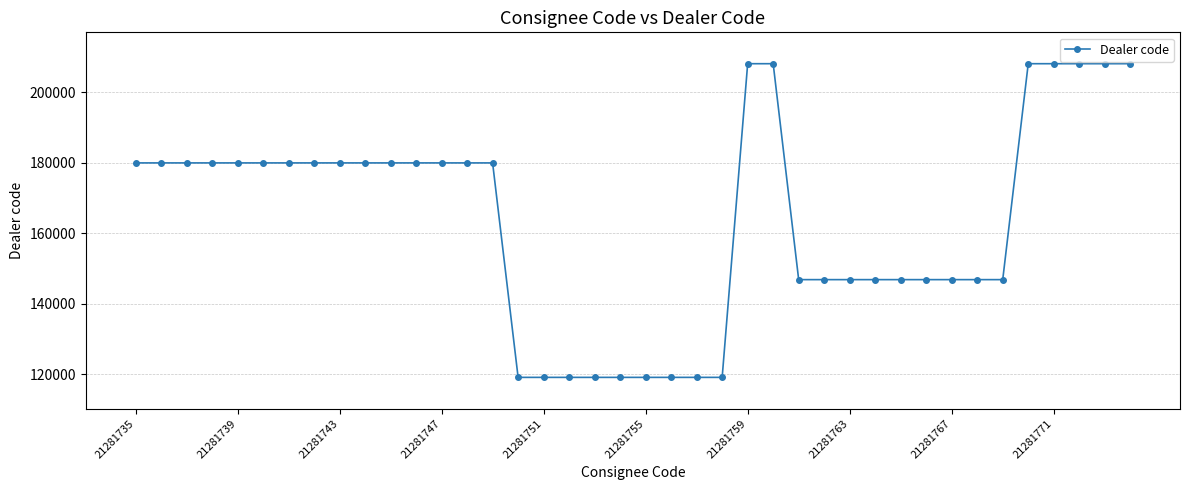

What is the average value?

163684